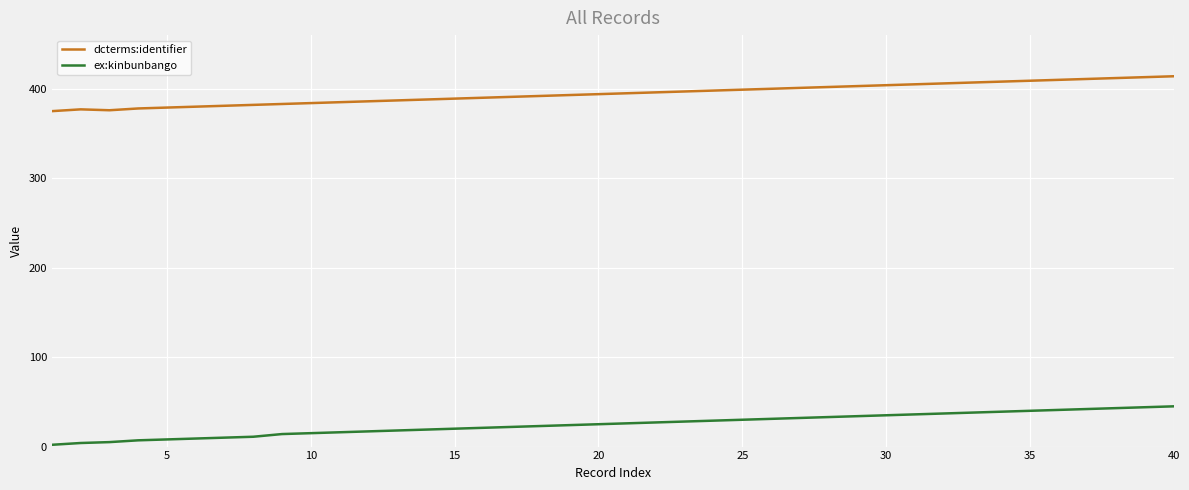

True or false: dcterms:identifier and ex:kinbunbango cross at least once.

False